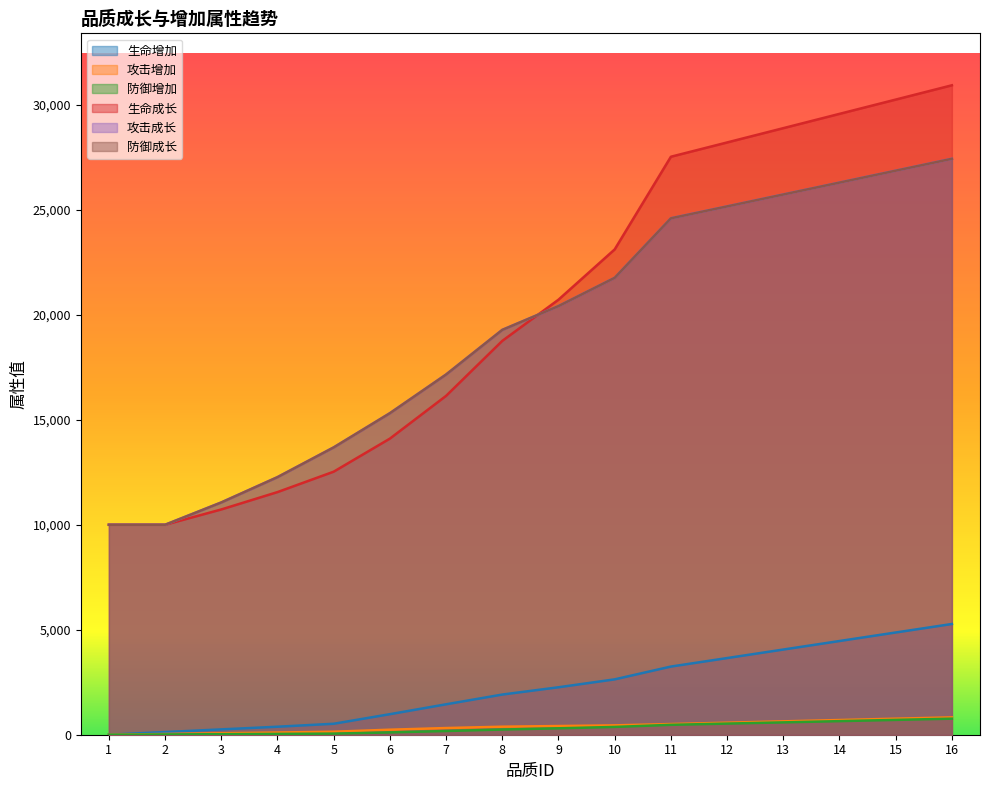

True or false: 生命成长 and 攻击增加 intersect in this chart.

False